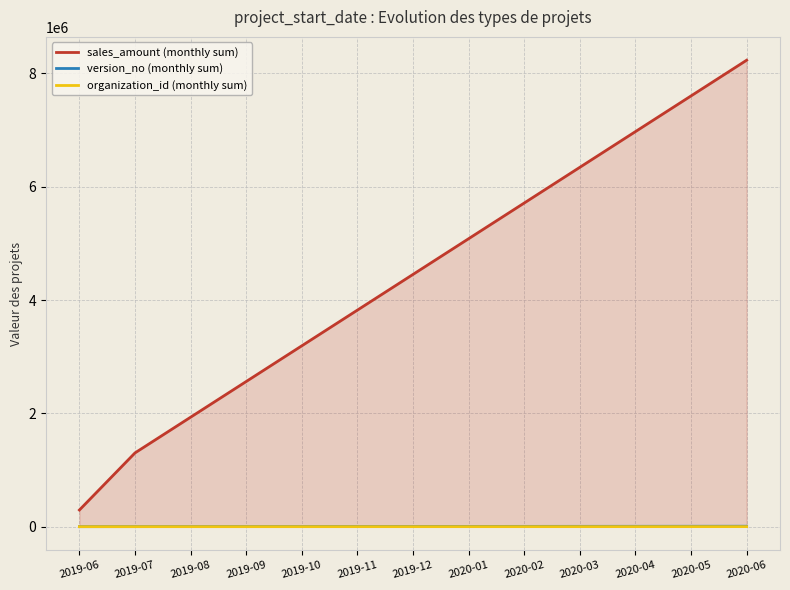

What is the maximum value for organization_id (monthly sum)?

858